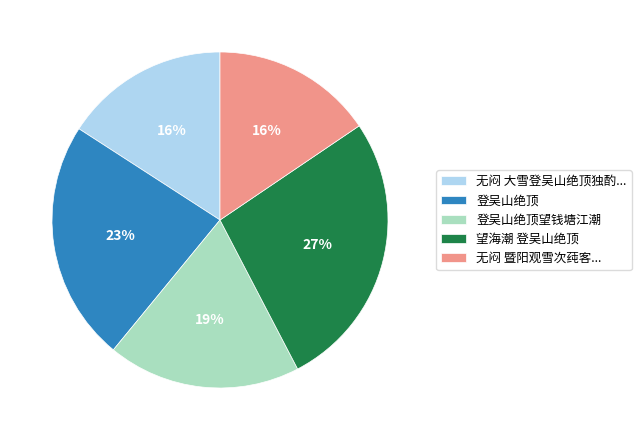

Which category has the biggest portion of the pie?

望海潮 登吴山绝顶